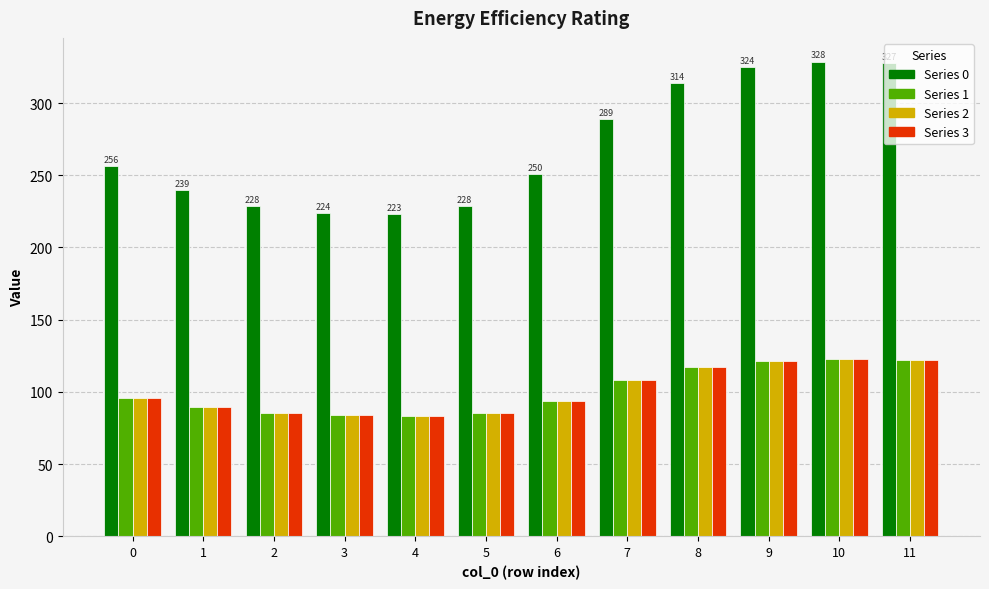

What is the smallest value displayed?

83.4